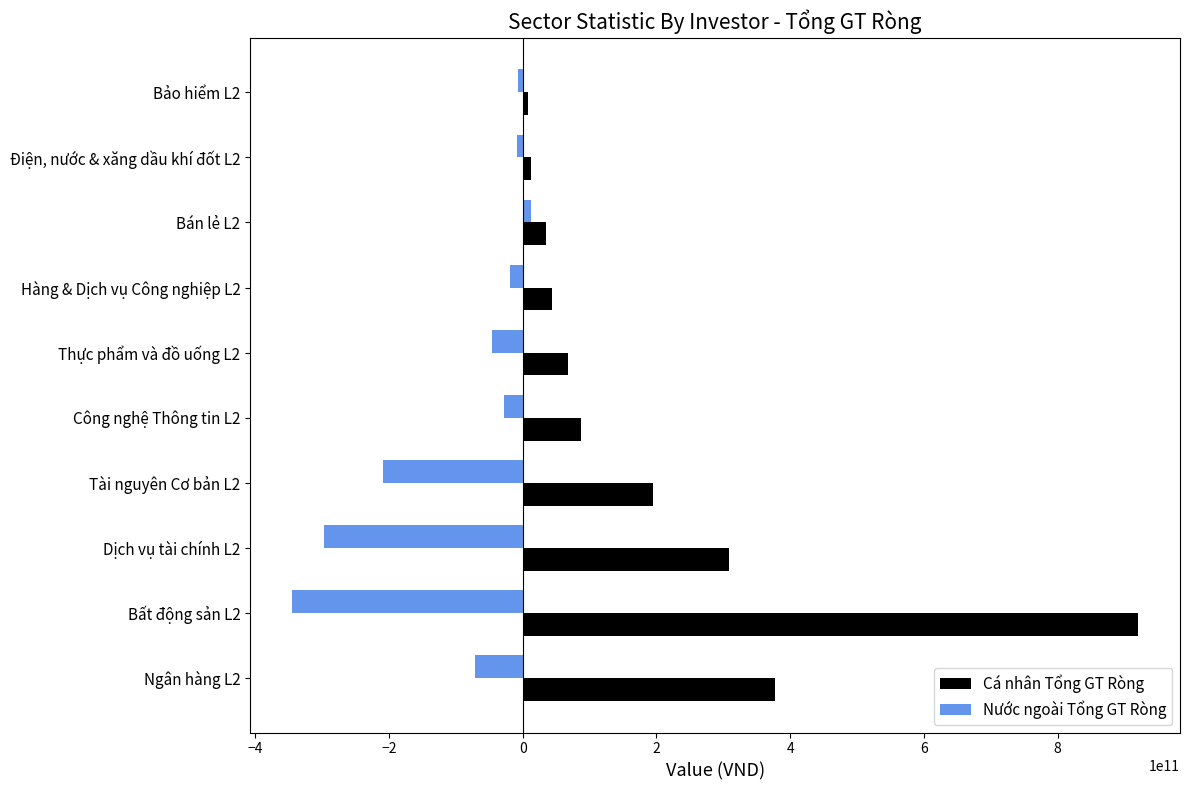

What is the average value of the Nước ngoài Tổng GT Ròng series?

-101652617875